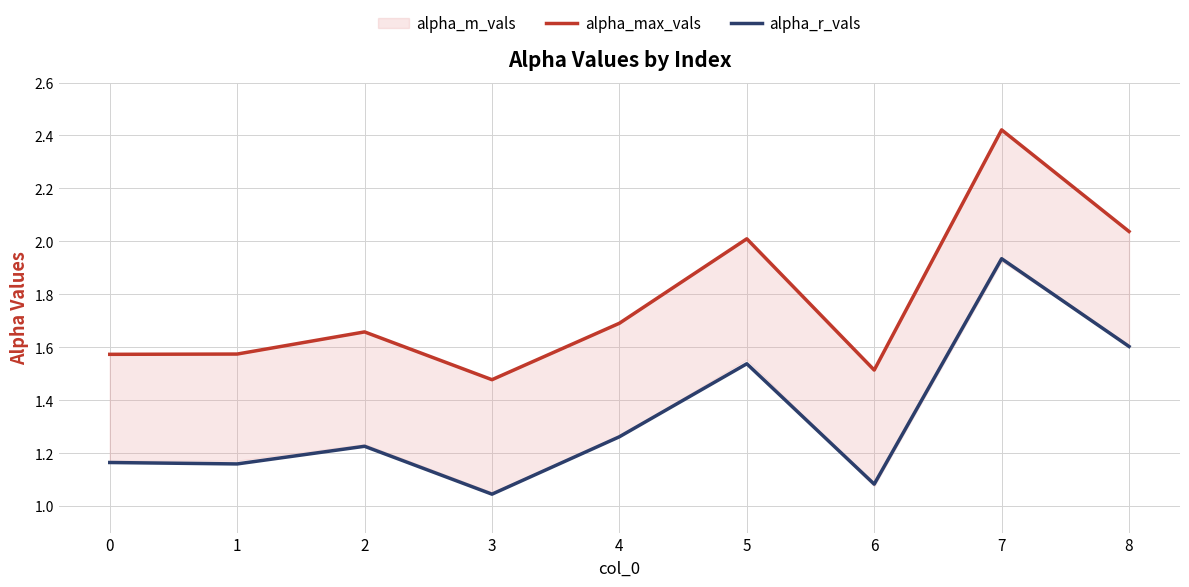

What is the greatest value displayed?

2.4